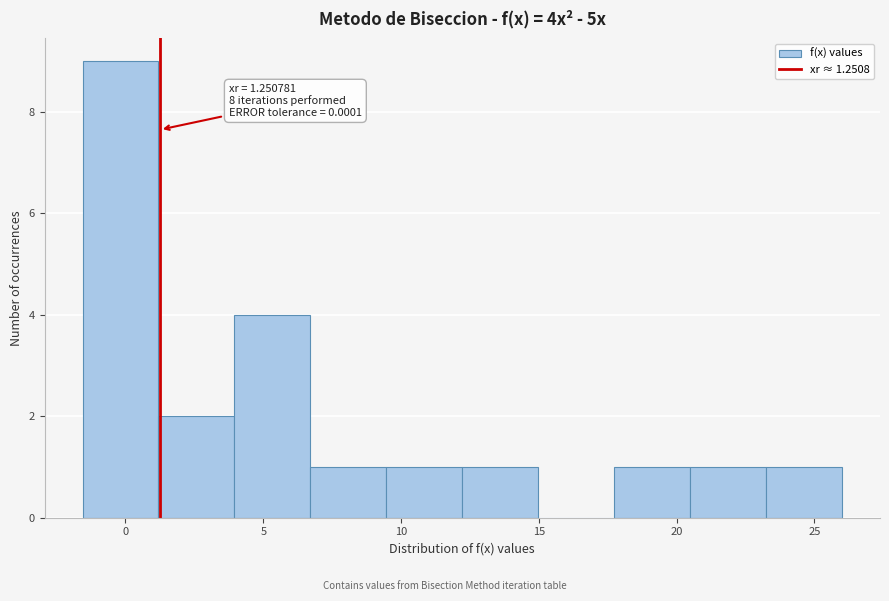

Which range on the x-axis has the tallest bar?

-1.5 to 1.0